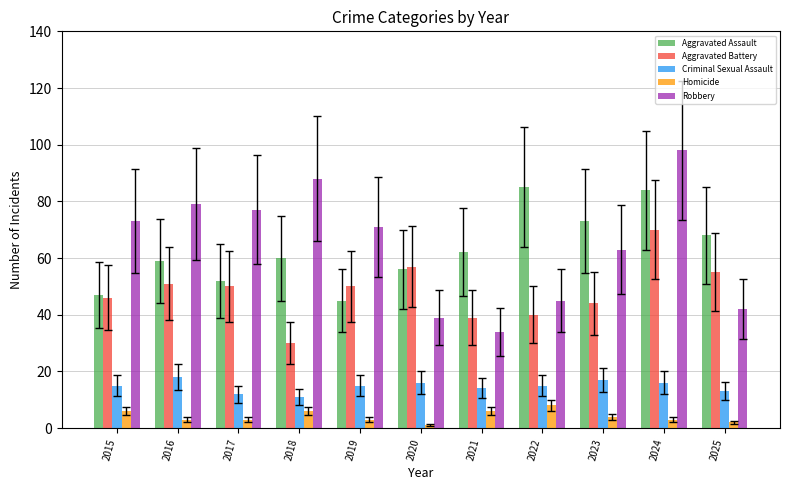

What is the approximate value of Aggravated Battery at 2023?

44